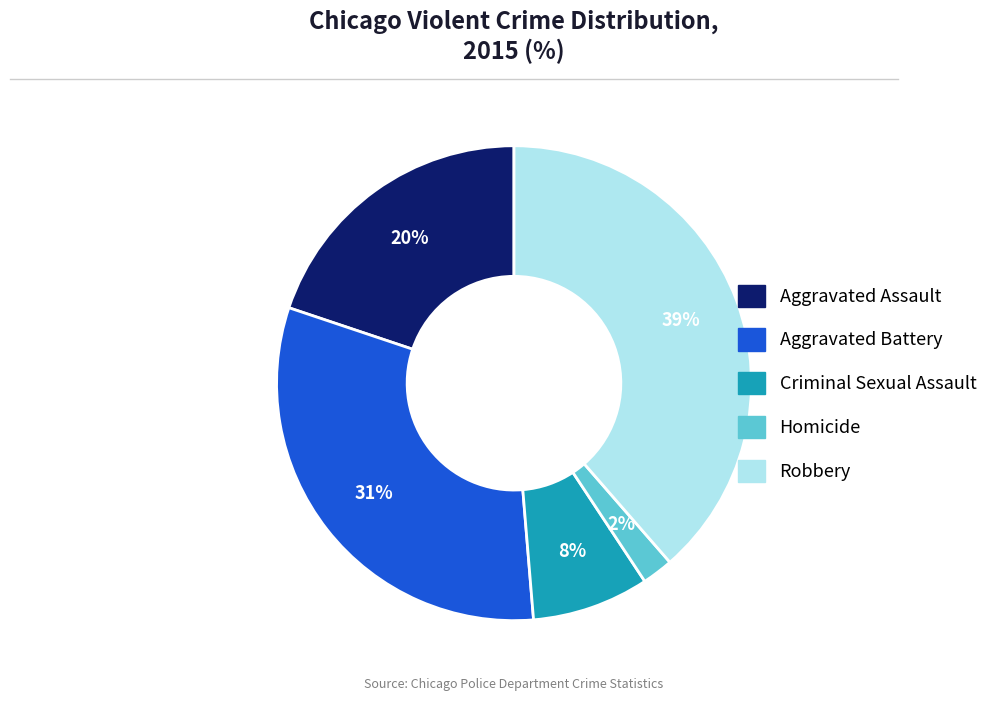

What is the ratio of the value at Aggravated Battery to the value at Criminal Sexual Assault?

3.9